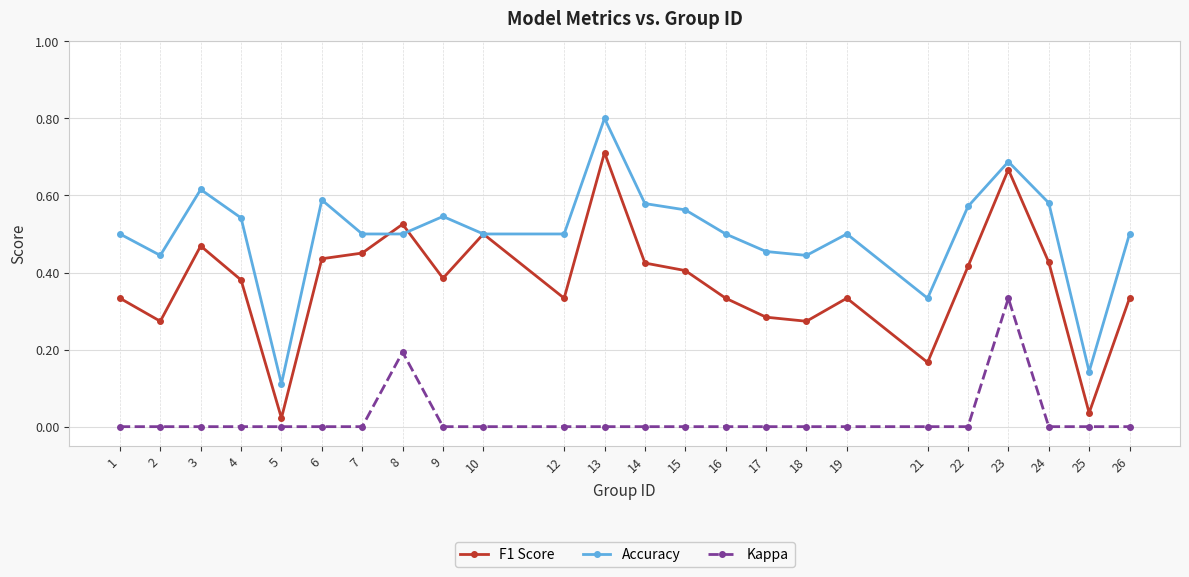

True or false: F1 Score has more than 2 points higher than both neighbors.

True